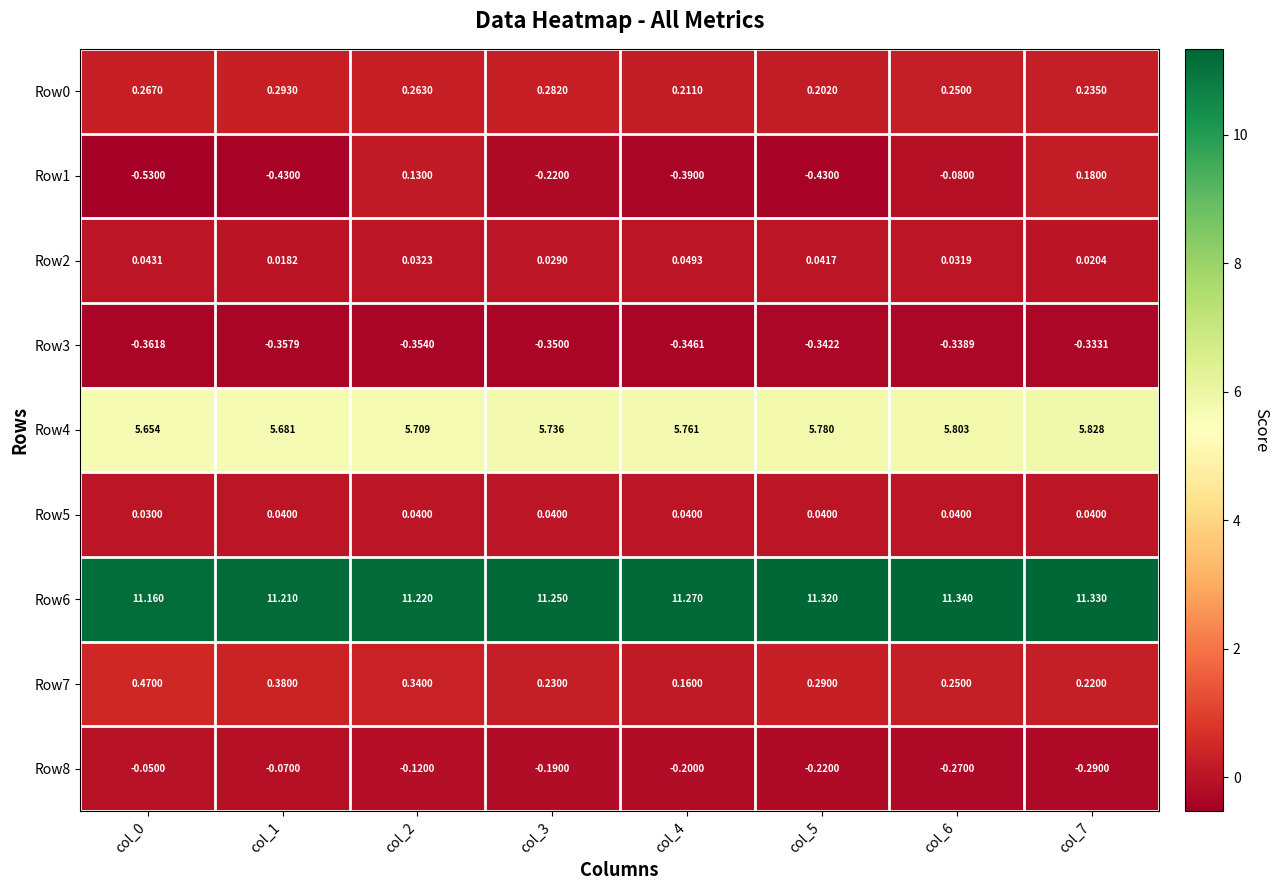

Is the value of Row0 at col_4 greater than the value of Row3 at col_5?

Yes